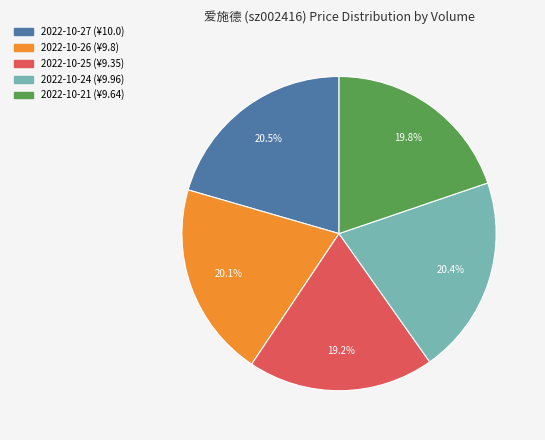

Is there a majority slice in this chart?

No